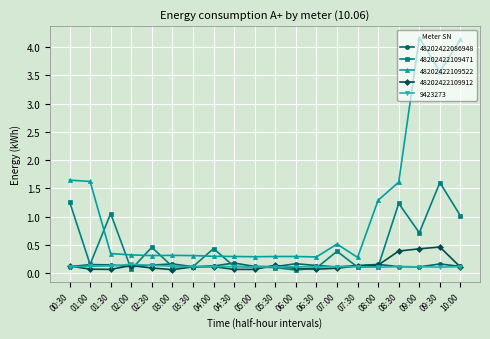

How many distinct data groups are displayed?

5